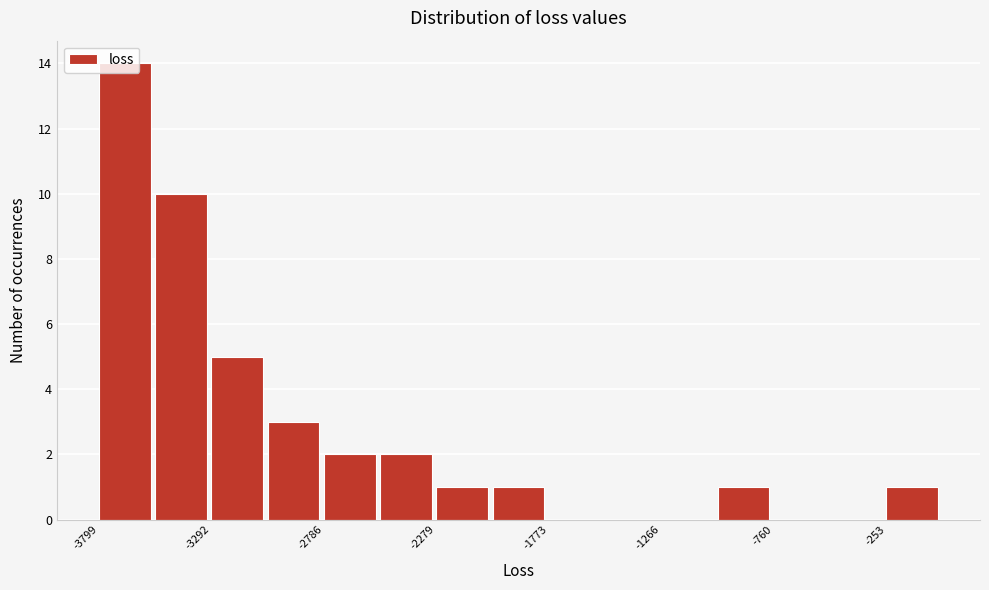

Read against the x-axis, roughly where is the centre of the tallest bar?

-3700